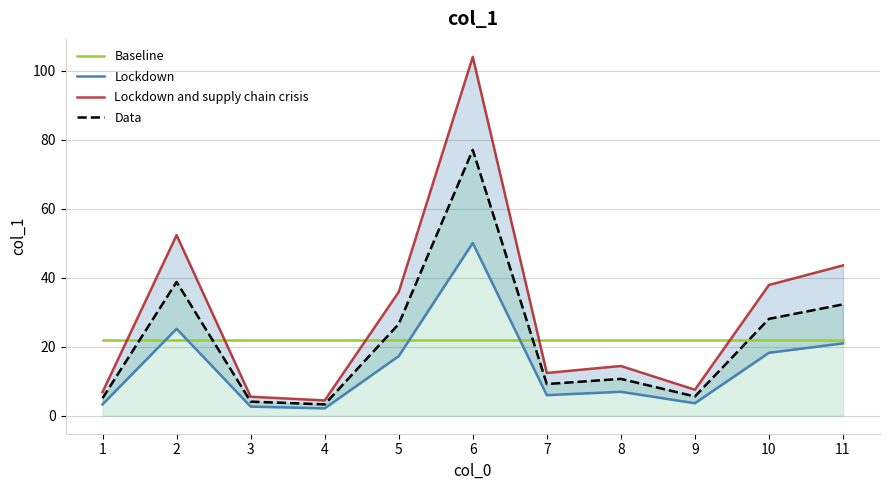

Reading left to right, extract all data points from this chart.

Baseline: 21.9	21.9	21.9	21.9	21.9	21.9	21.9	21.9	21.9	21.9	21.9
Lockdown: 3.3	25.2	2.7	2.1	17.3	50.1	6.0	7.0	3.6	18.3	21.0
Lockdown and supply chain crisis: 6.9	52.4	5.5	4.5	35.9	104.1	12.4	14.4	7.6	37.9	43.6
Data: 5.1	38.8	4.1	3.3	26.6	77.1	9.2	10.7	5.6	28.1	32.3